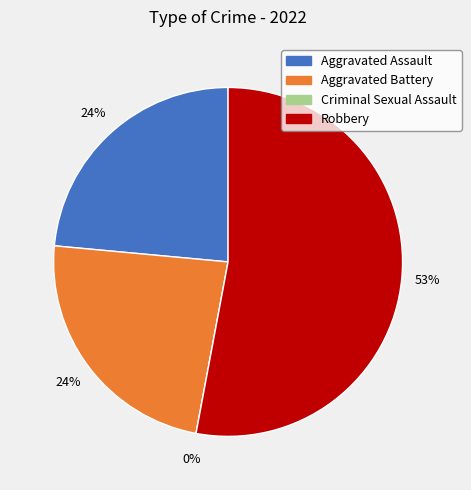

How much of the chart is everything except Aggravated Assault?

76.5%